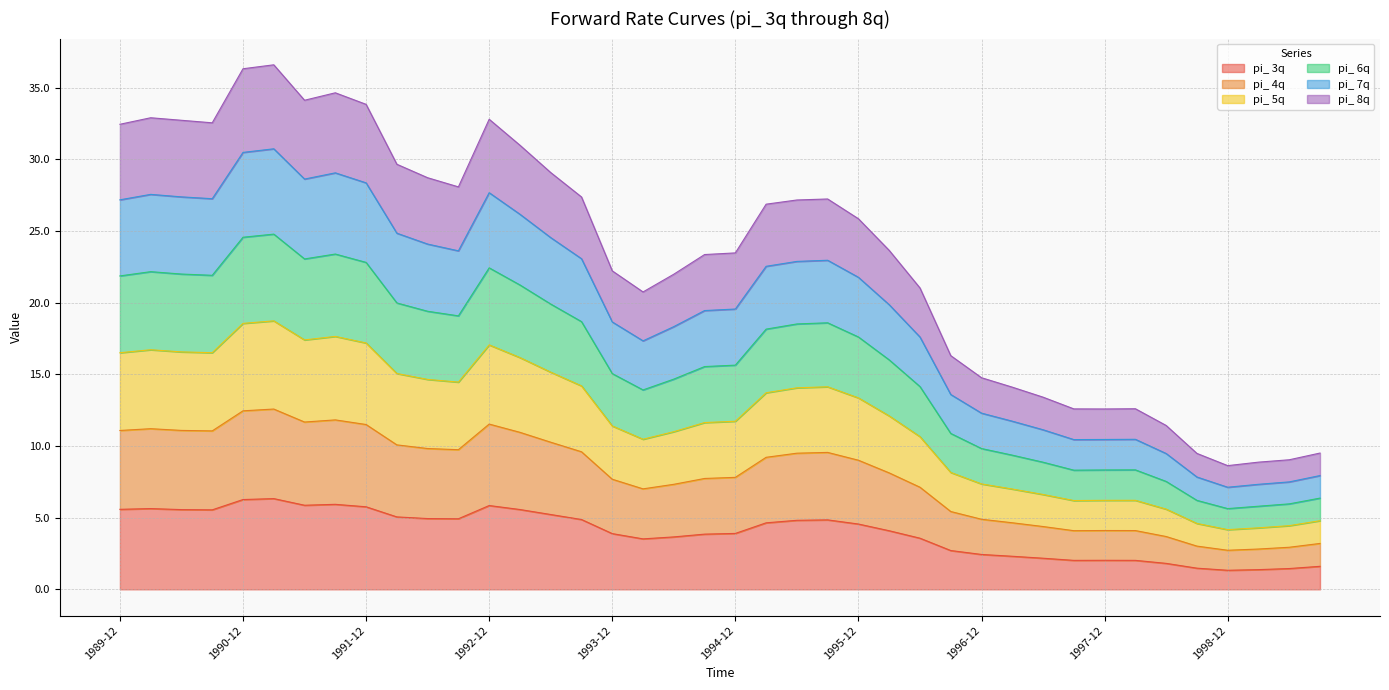

What is the minimum value for pi_ 3q?

1.3